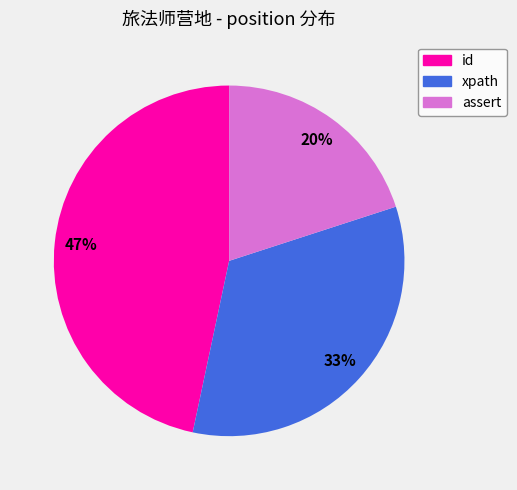

To the nearest percent, what is the difference between the largest and smallest slice percentages?

27%